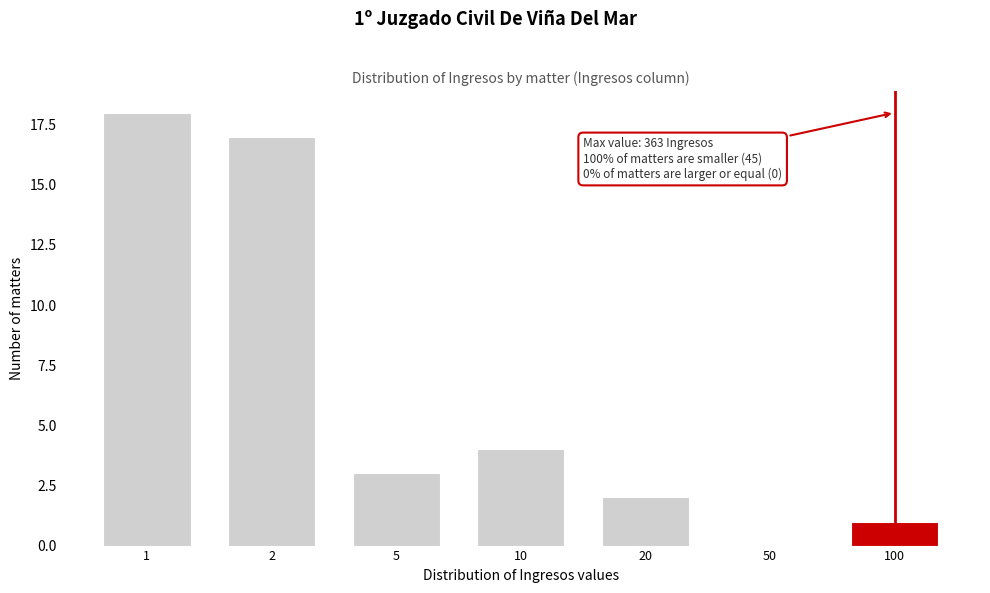

Reading left to right, extract all data points from this chart.

1=18	2=17	5=3	10=4	20=2	50=0	100=1